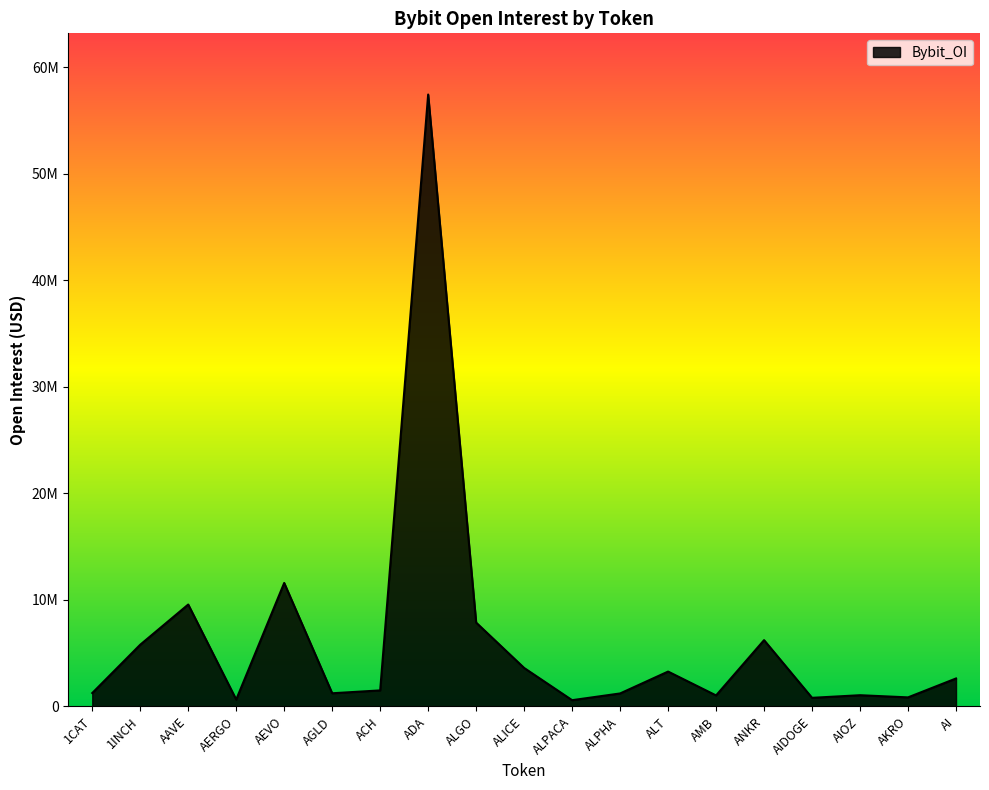

Is this an area chart (filled region under the line)?

Yes